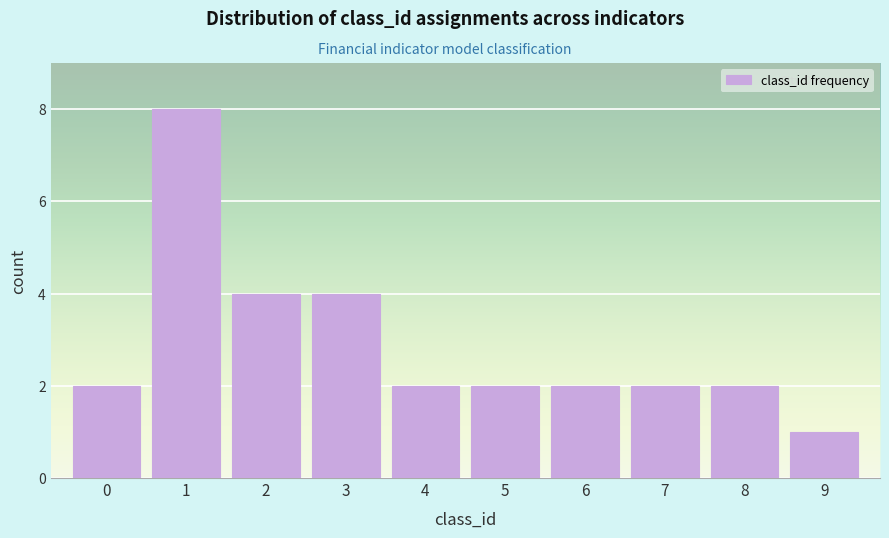

Reading left to right, what are all the values shown in this chart?

2	8	4	4	2	2	2	2	2	1